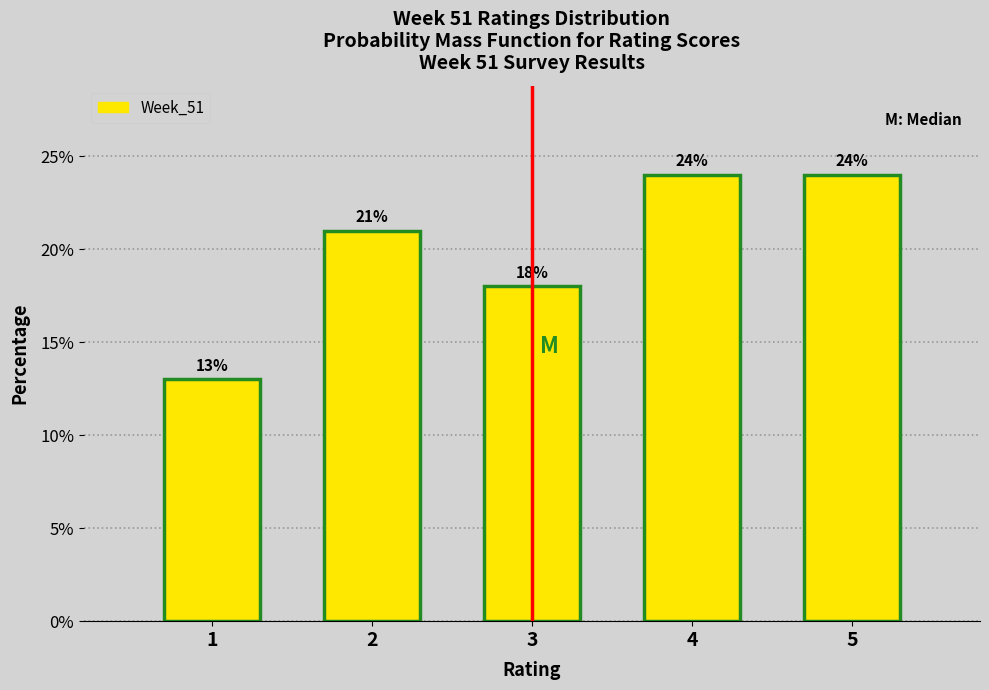

Reading left to right, extract all data points from this chart.

13	21	18	24	24